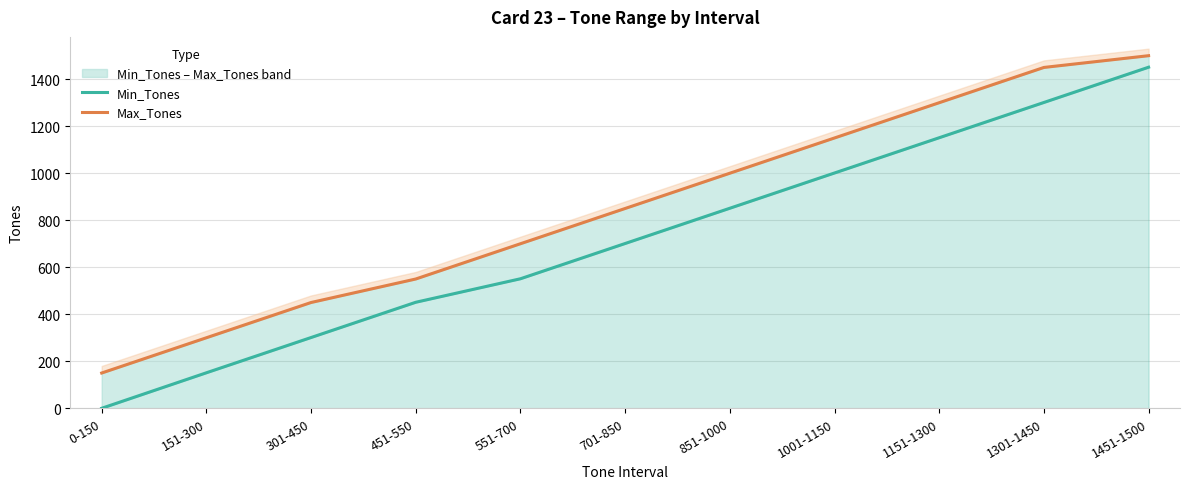

True or false: Max_Tones has a value of 1300 at 1151-1300.

True